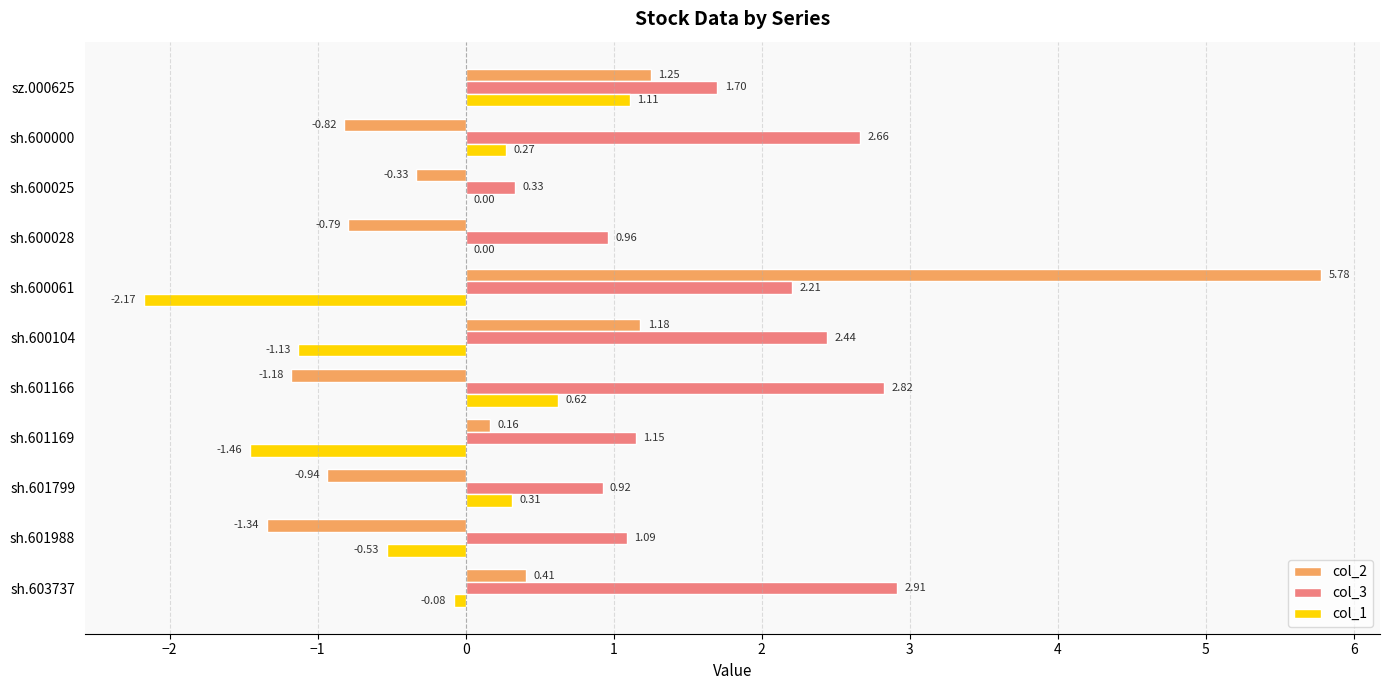

Which series has the largest total across all categories?

col_3